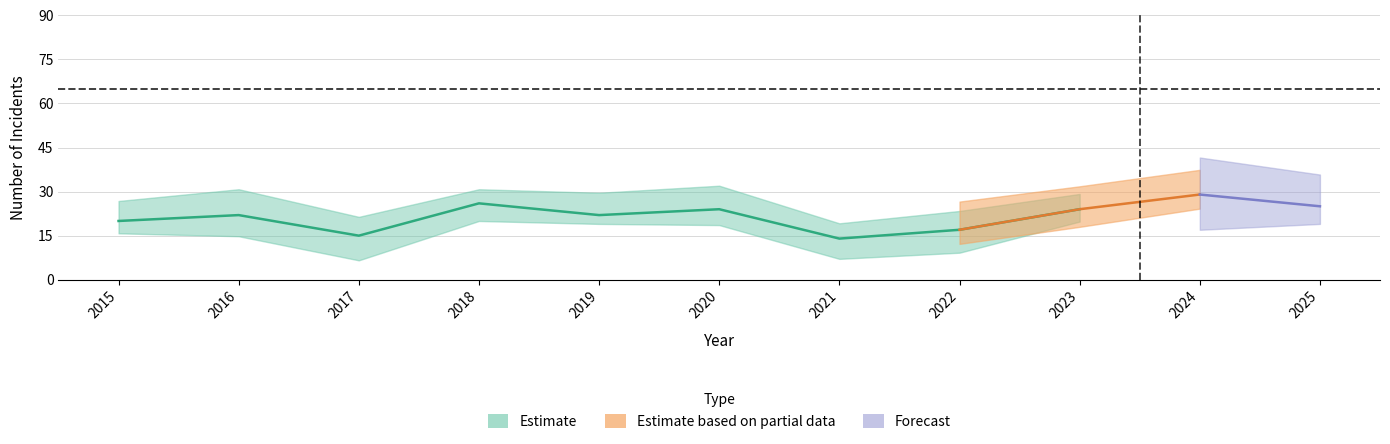

At which category does the chart reach its peak across all series?

2024